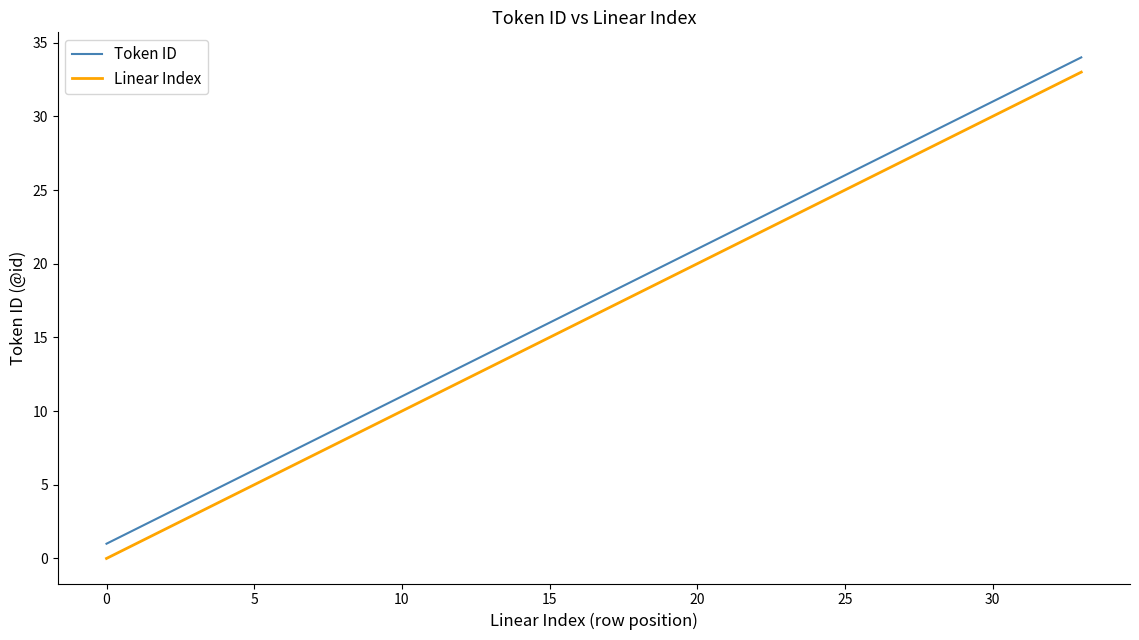

True or false: Linear Index and Token ID cross at least once.

False